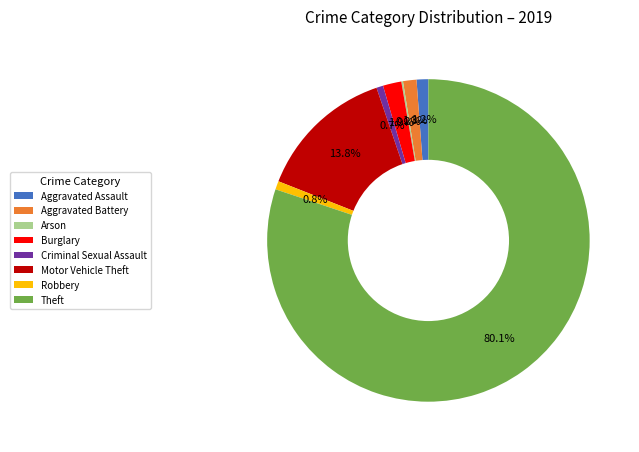

Is the sum of Aggravated Battery and Burglary greater than half?

No